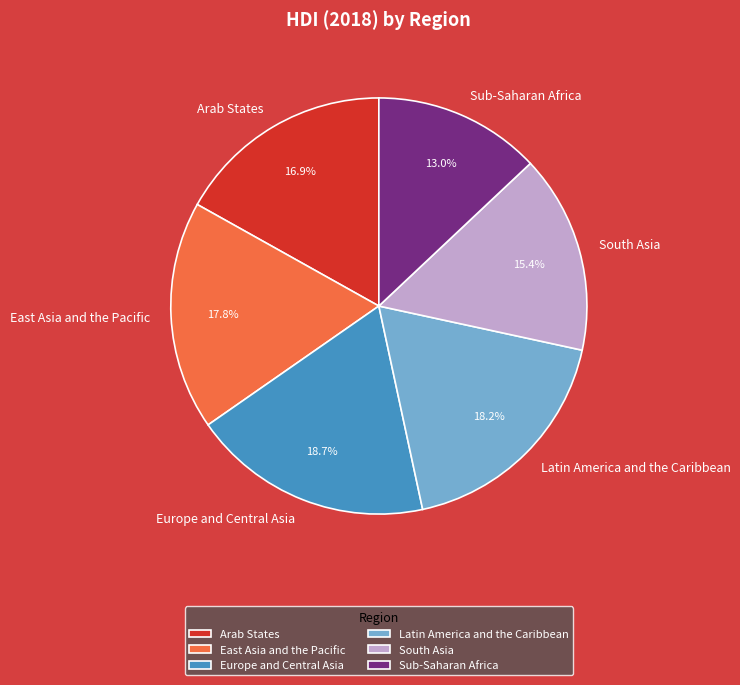

Is East Asia and the Pacific the majority of the pie?

No